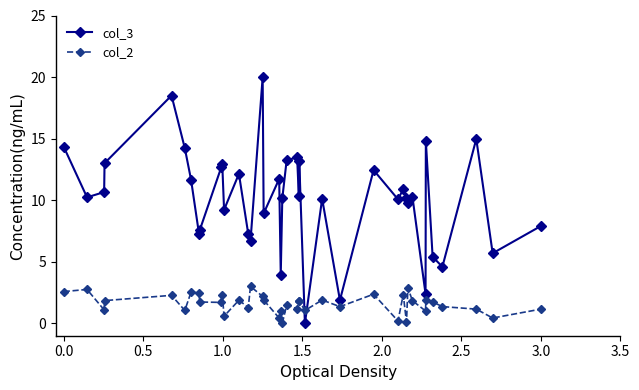

What is the highest value of the col_2 series?

3.0